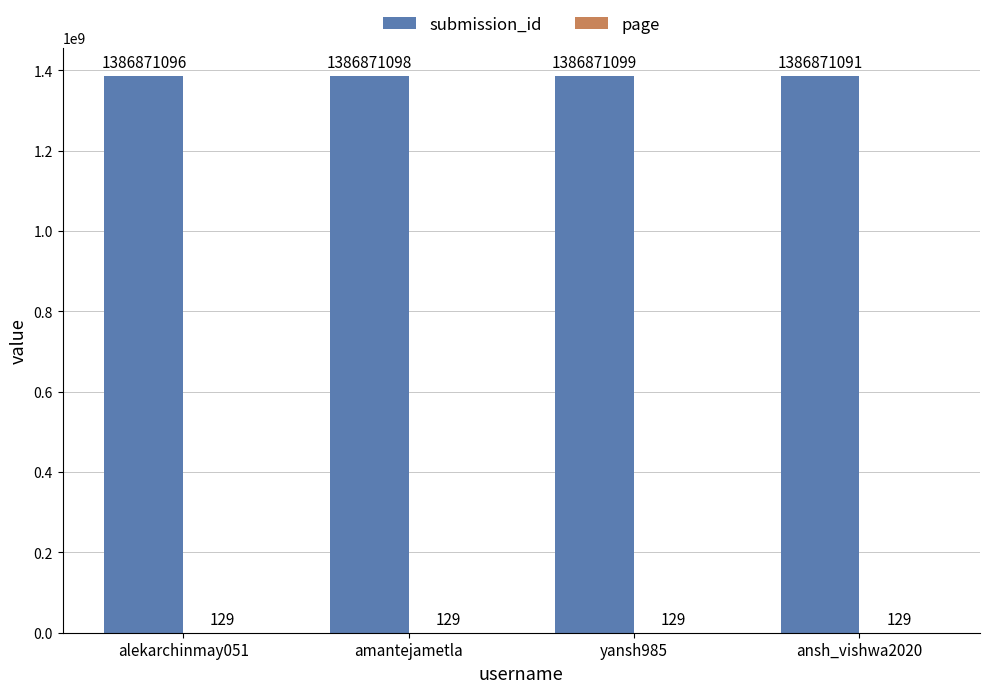

The value of submission_id at ansh_vishwa2020 is 961677126. True or false?

False